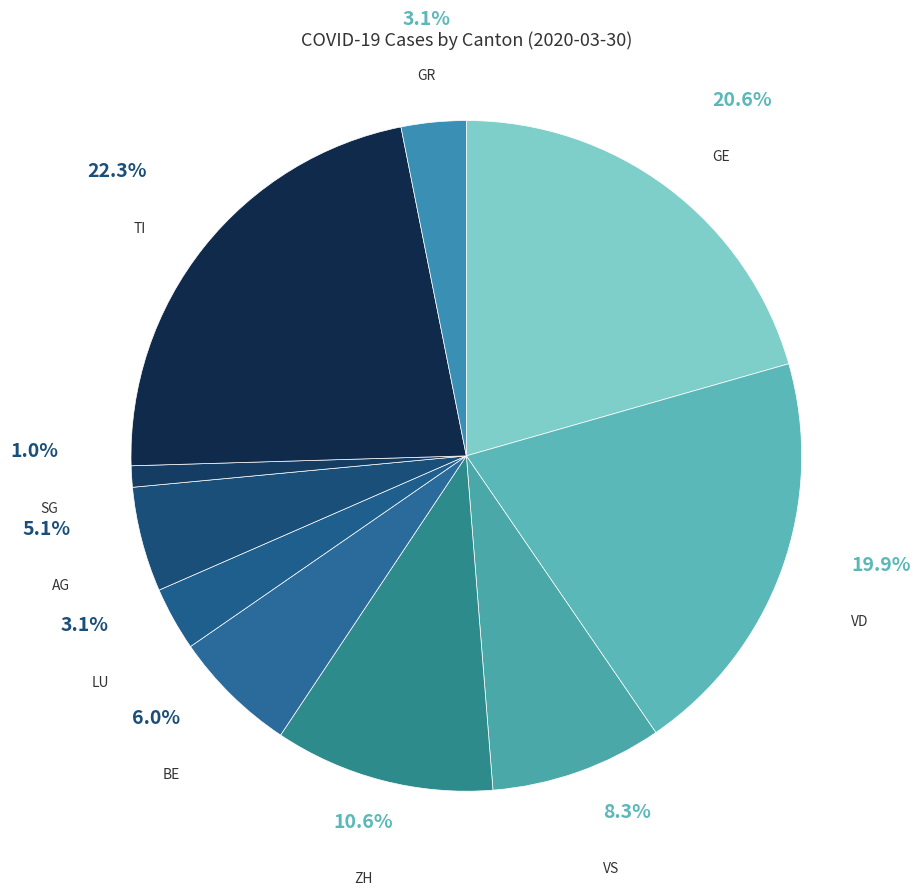

How many segments does this pie chart have?

10